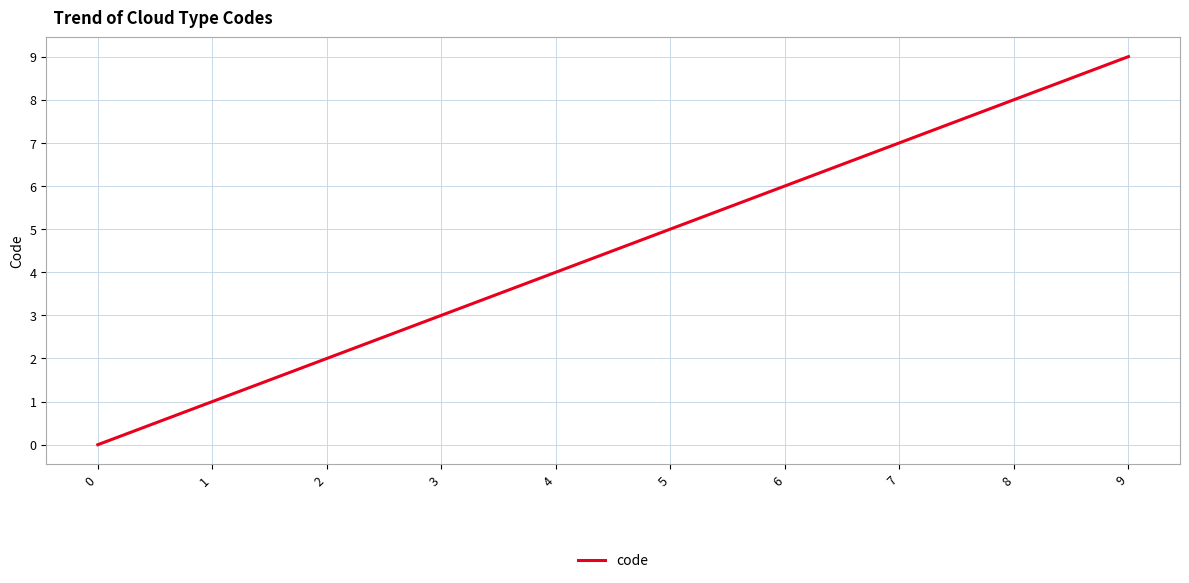

What is the sum of all values?

45